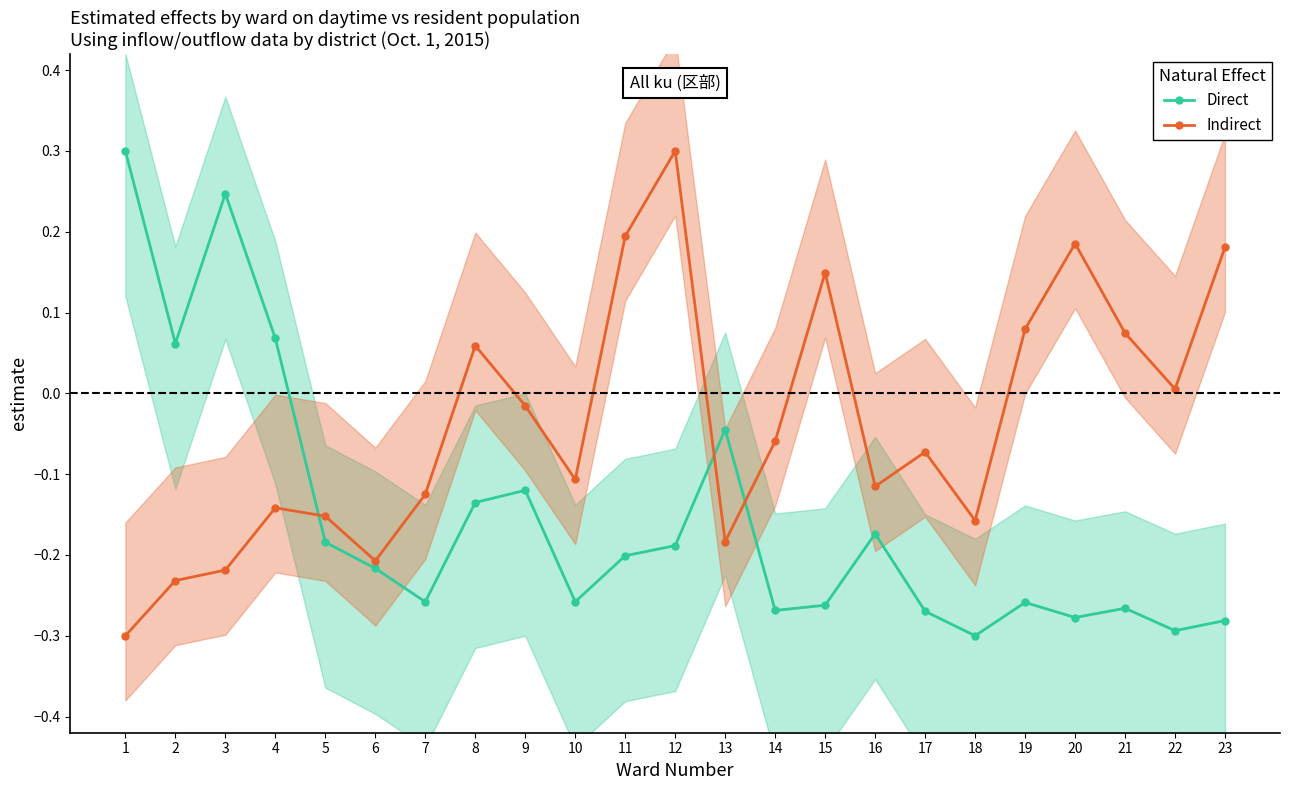

List the series in order of their overall mean, lowest first.

Direct, Indirect